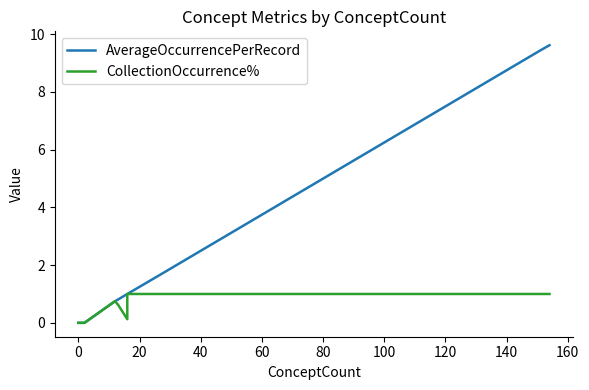

How many lines are shown in the chart?

2